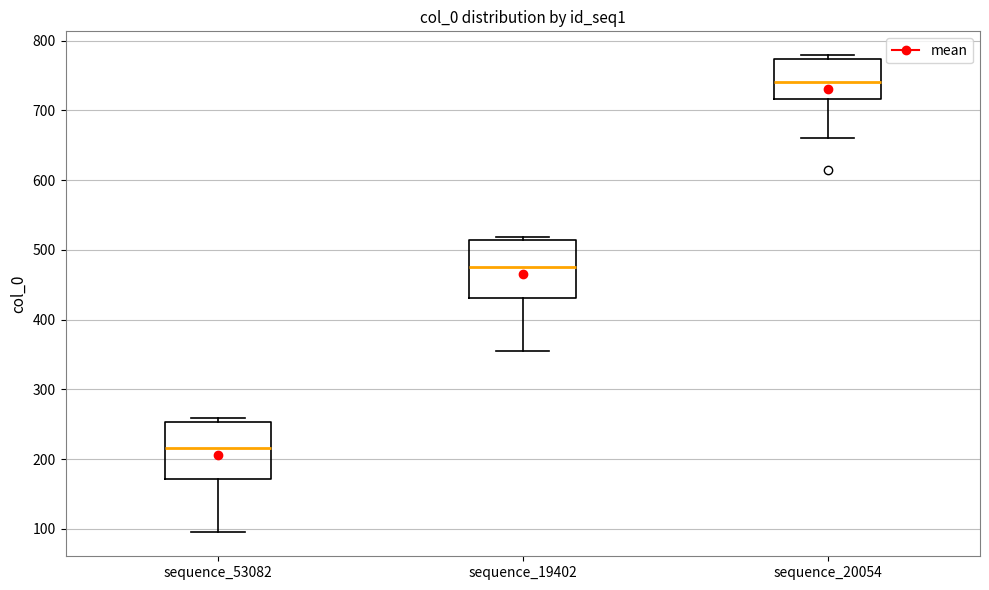

Reading left to right, read every box against the y-axis: the position of its median line, the range the box covers, and the ends of its whiskers. The values are not printed on the chart, so give them approximately, as read against the axis.

sequence_53082: median 220, box 170 to 250, whiskers 100 to 260
sequence_19402: median 480, box 430 to 510, whiskers 360 to 520
sequence_20054: median 740, box 720 to 770, whiskers 660 to 780